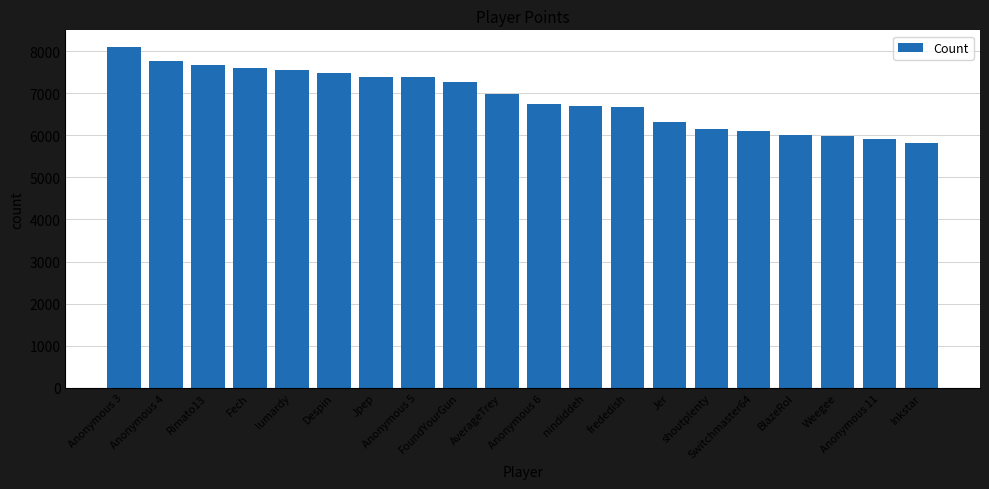

What is the maximum value shown in the chart?

8090